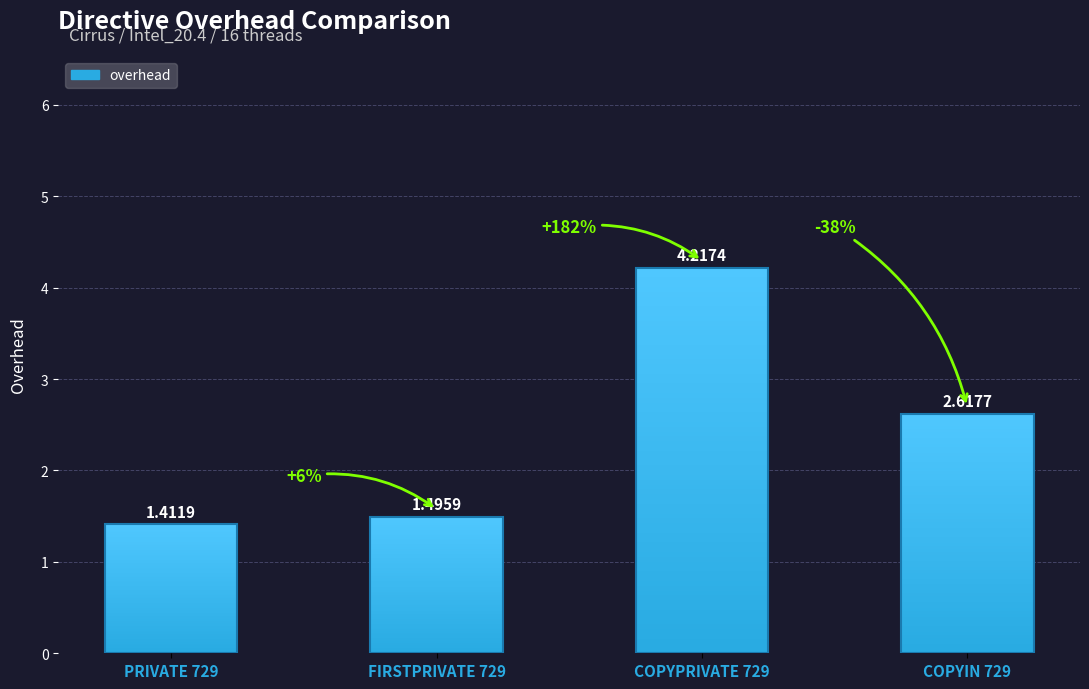

Between PRIVATE 729 and COPYPRIVATE 729, which is larger?

COPYPRIVATE 729